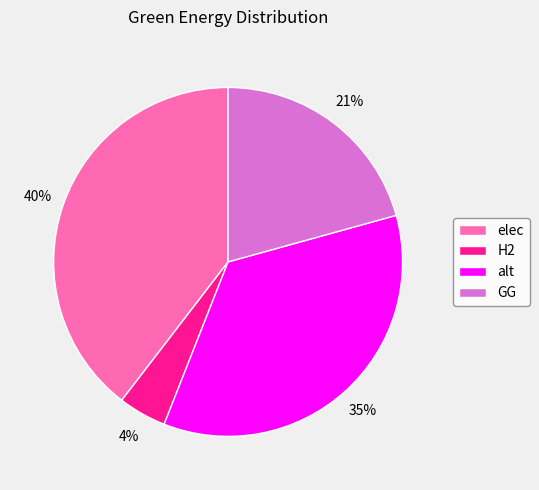

Count the number of slices in the pie.

4